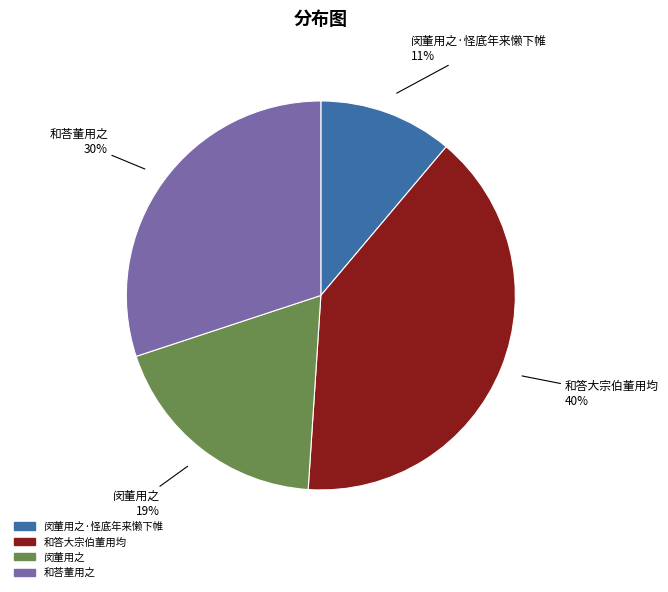

Between 闵董用之·怪底年来懒下帷 and 和荅董用之, which is larger?

和荅董用之